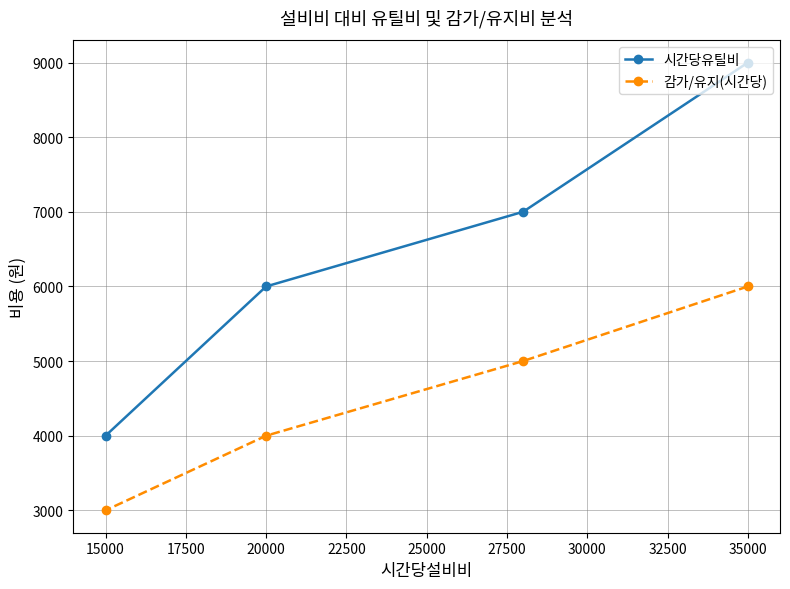

Which series has the widest spread of values?

시간당유틸비